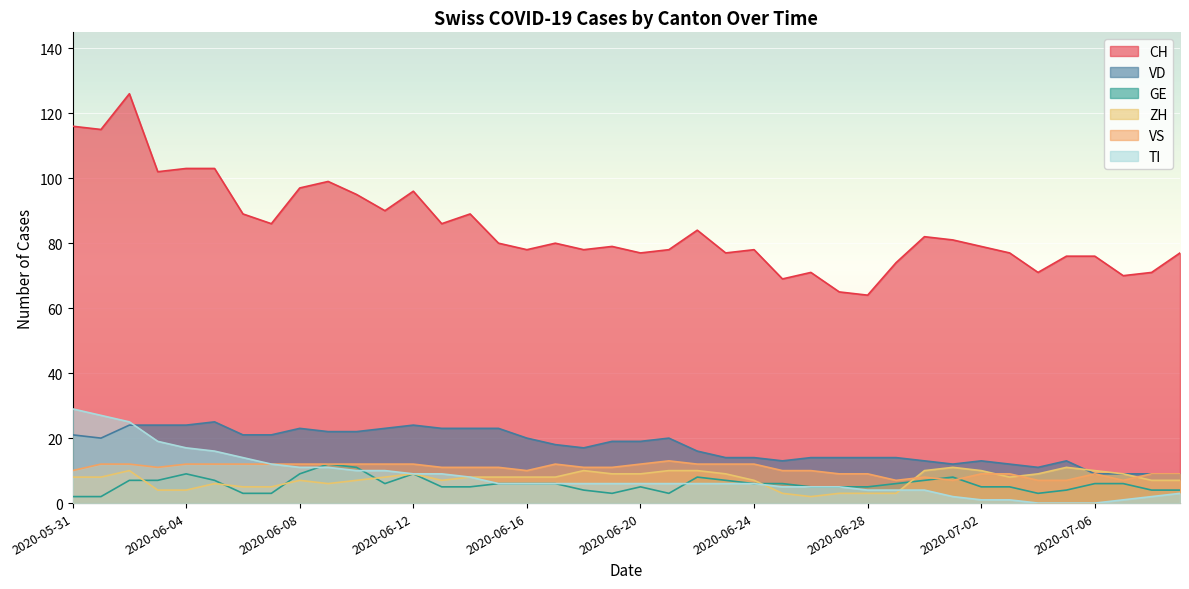

What is the total value across all series at 2020-06-01?

184